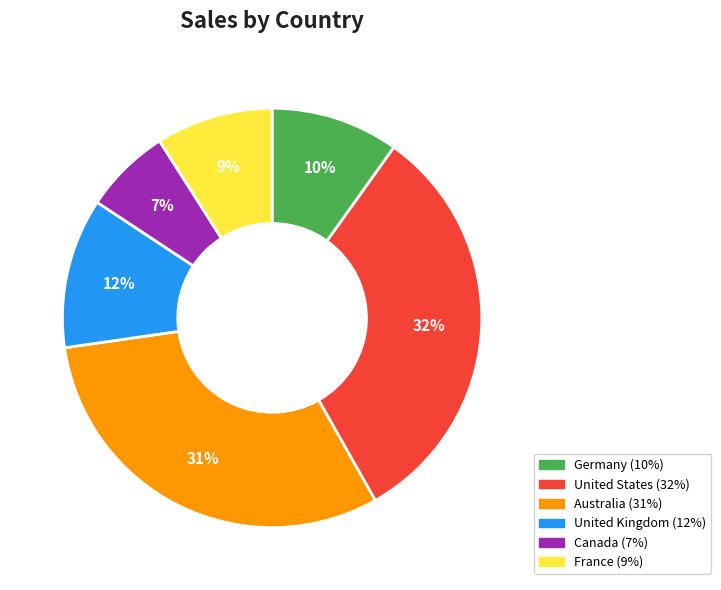

Is it true that United States is 38% of the pie?

False